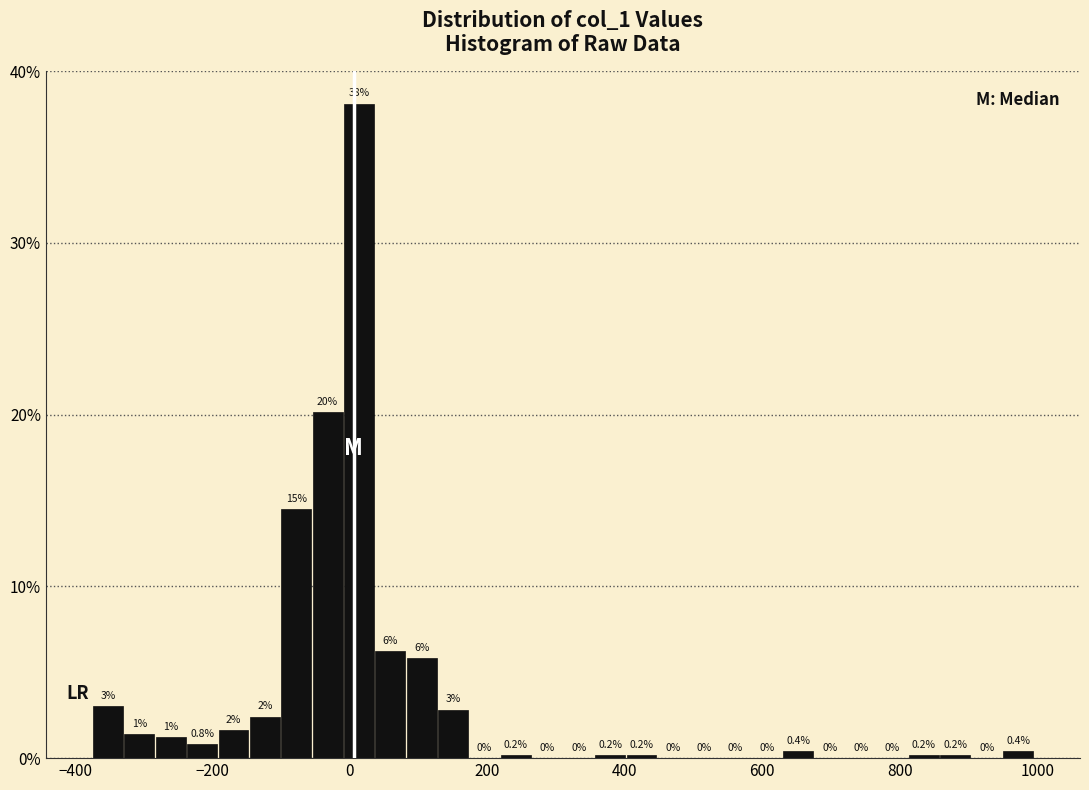

Read against the x-axis, roughly where is the centre of the tallest bar?

20